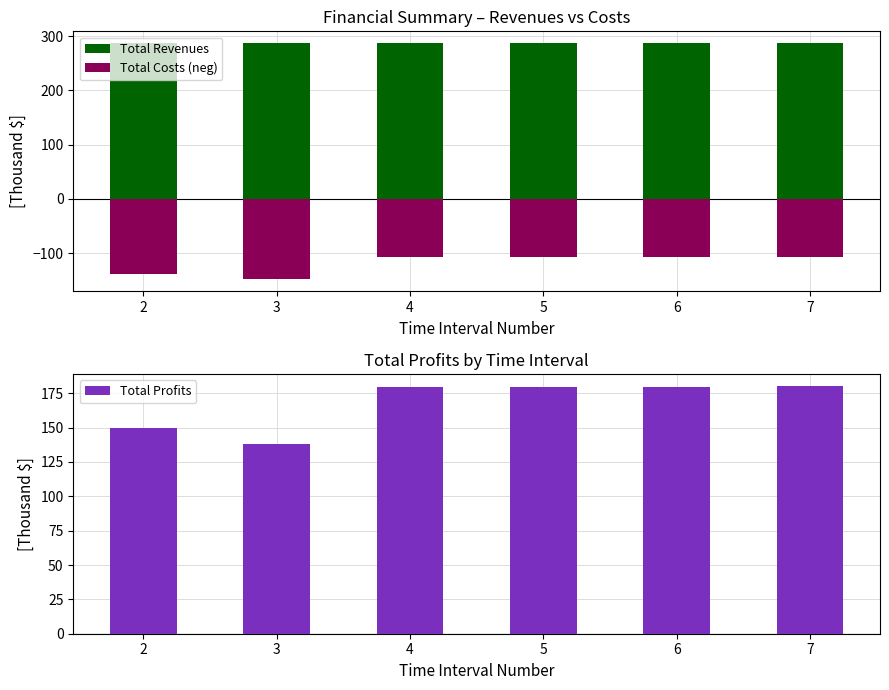

What is the average value of the Total Profits series?

167.7